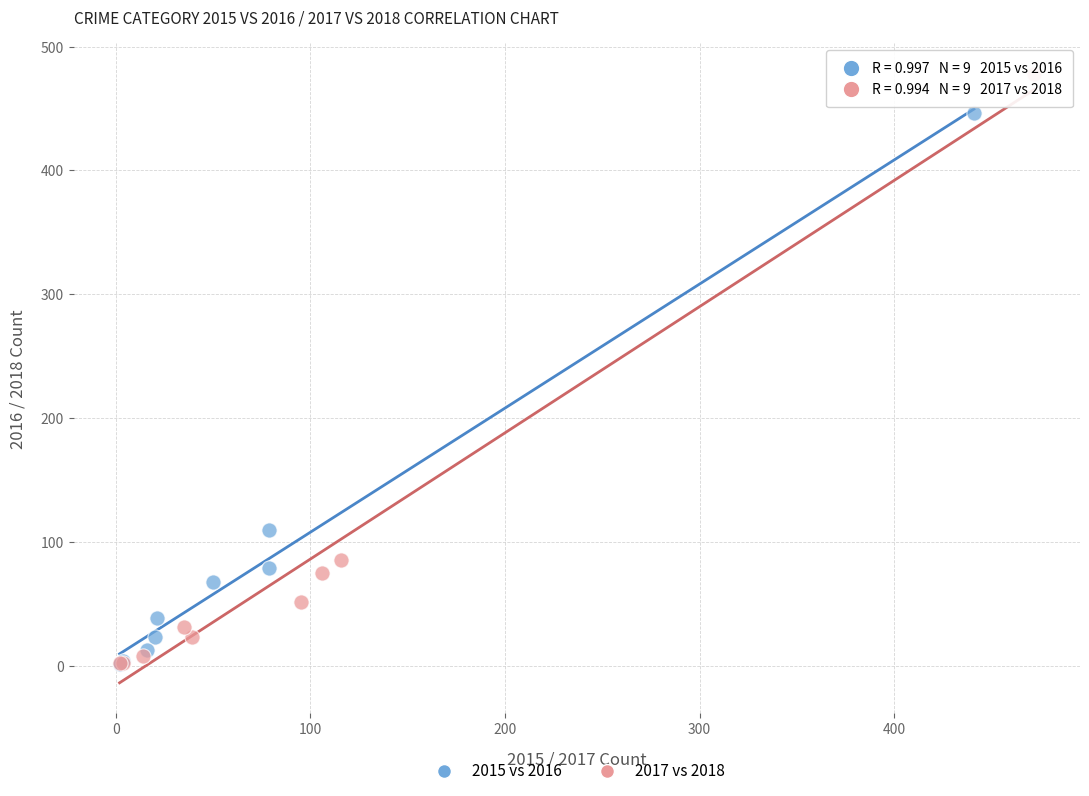

Which series has the largest Y range (max minus min)?

2017 vs 2018